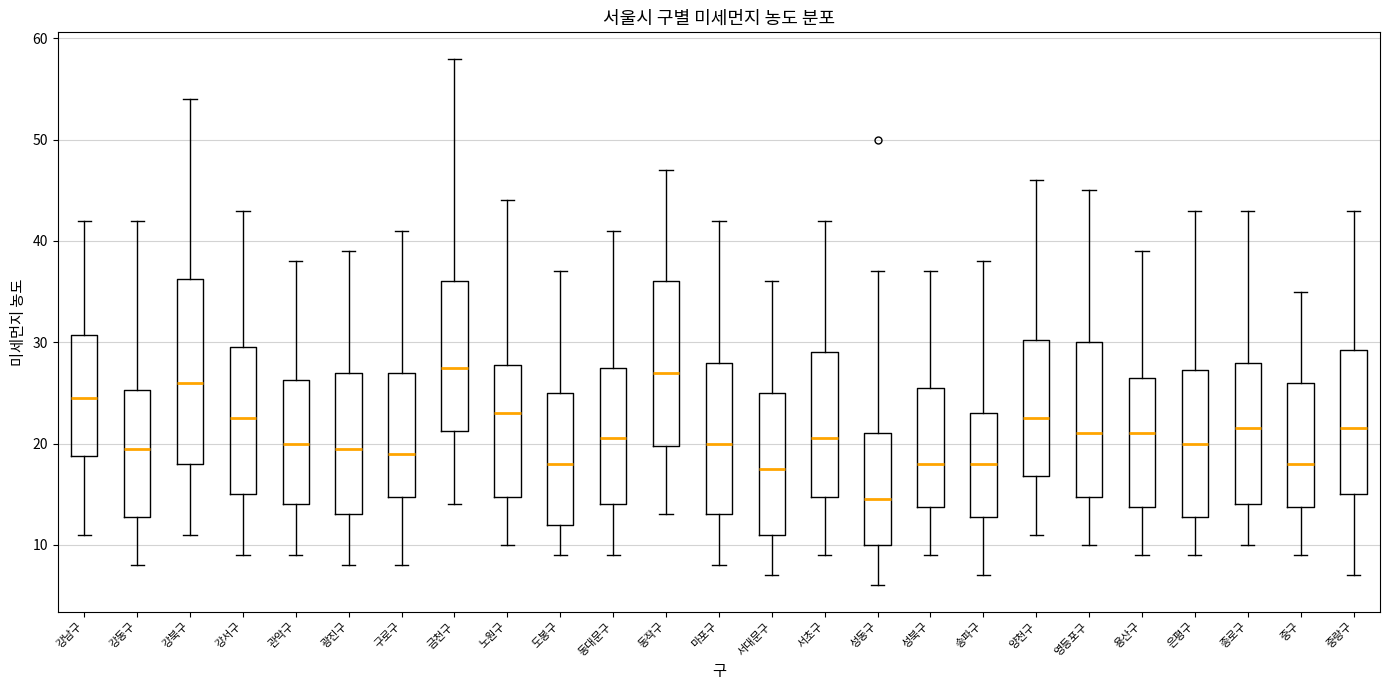

Where is the upper edge of the box for 광진구 on the y-axis? The values are not printed on the chart, so give them approximately, as read against the axis.

27